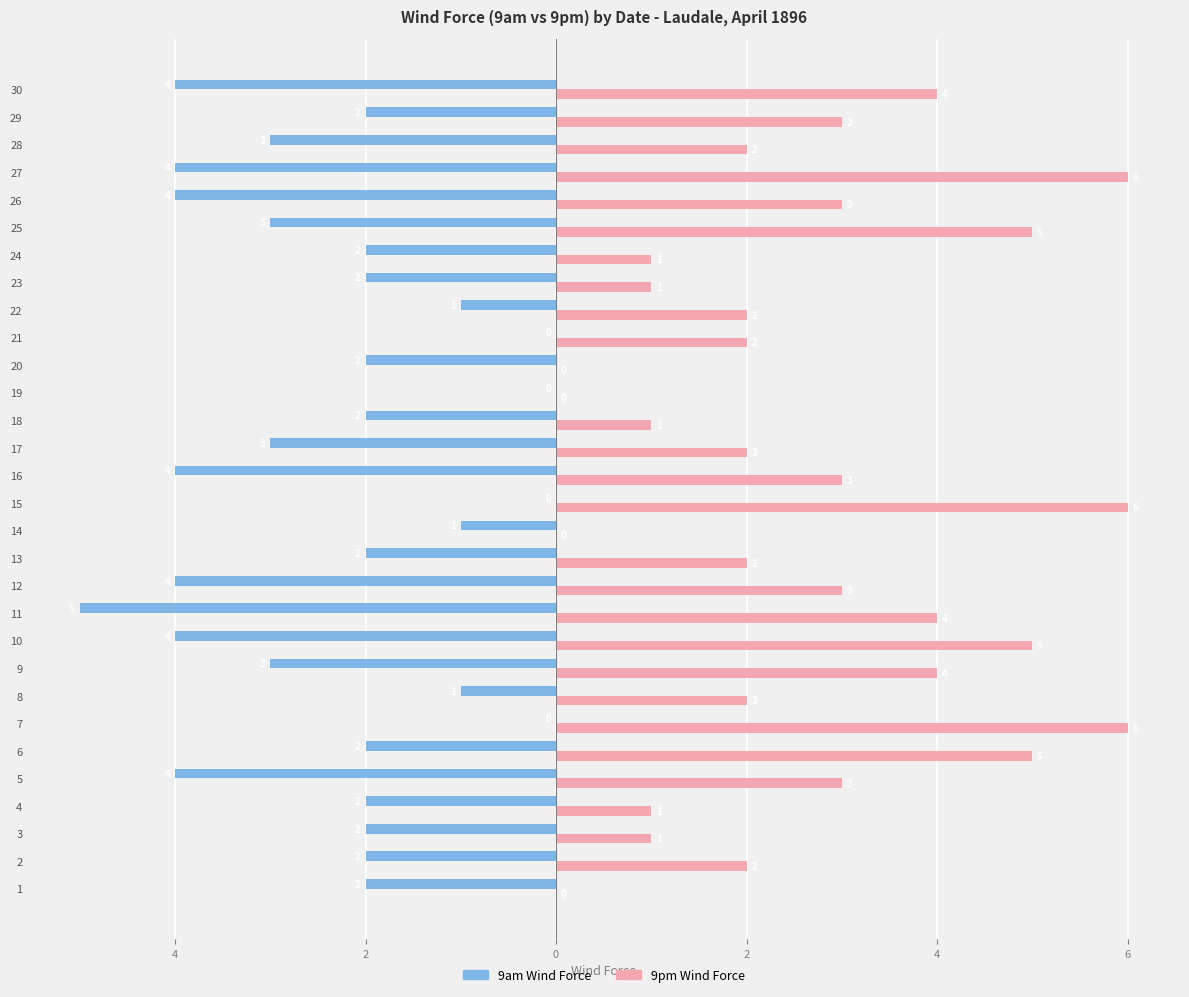

What is the greatest value displayed?

6